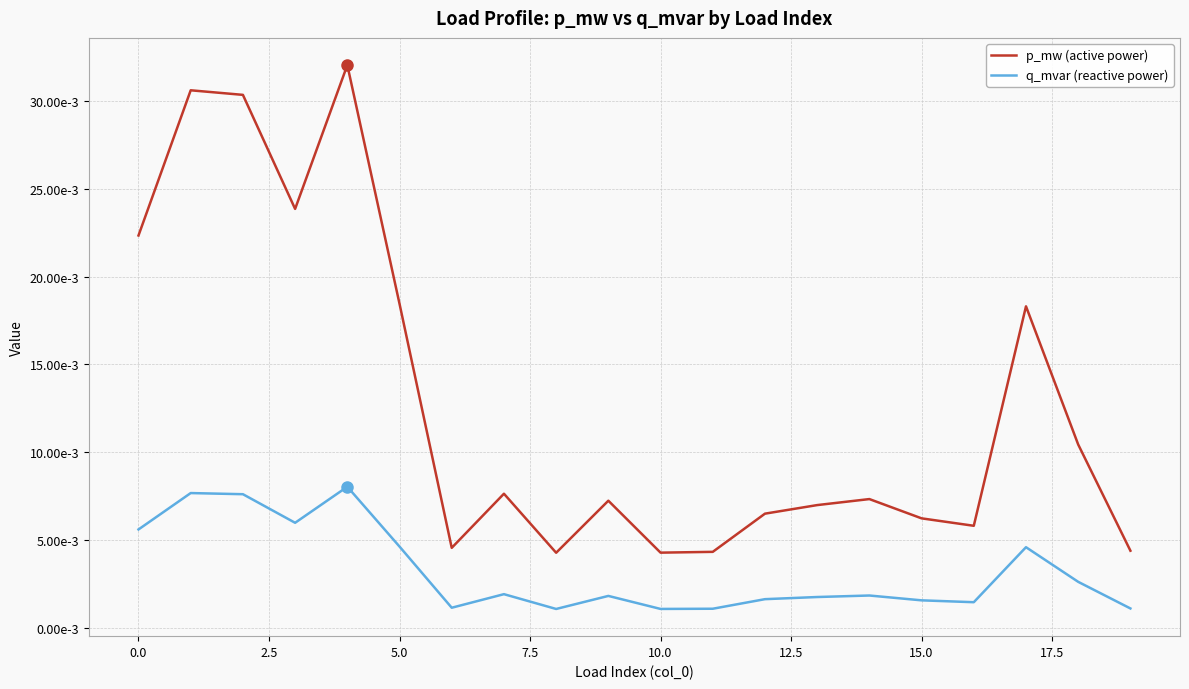

True or false: p_mw (active power) and q_mvar (reactive power) intersect in this chart.

False